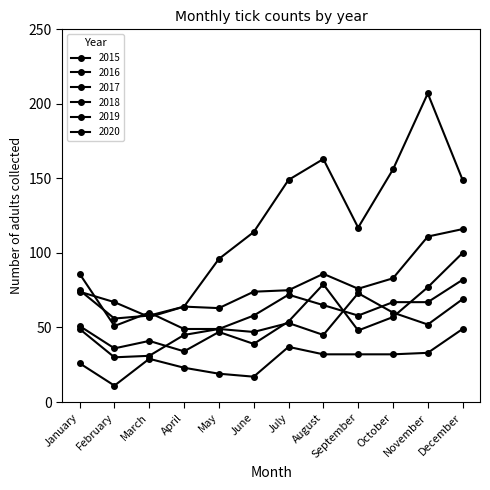

How many series are shown in this chart?

6